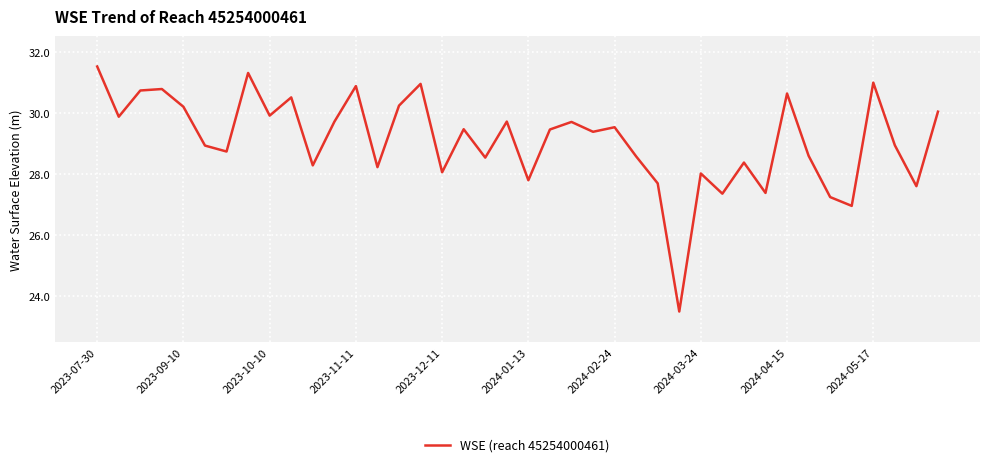

What is the greatest value displayed?

31.5